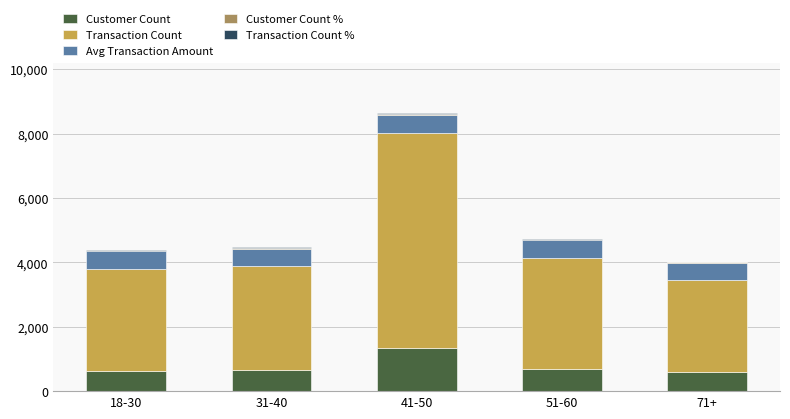

Are the bars grouped side by side (vs. stacked)?

No